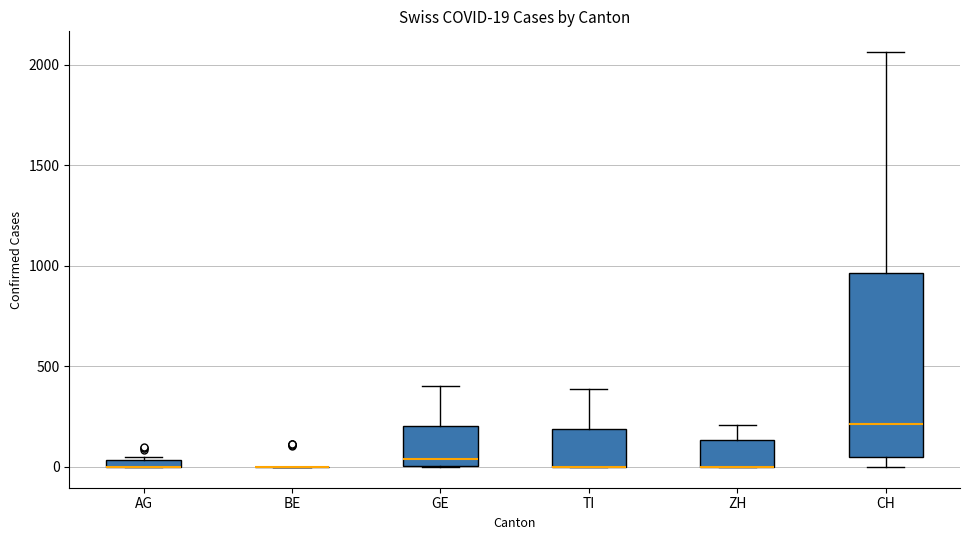

Comparing the boxes themselves (not the whiskers), which one is the tallest?

CH